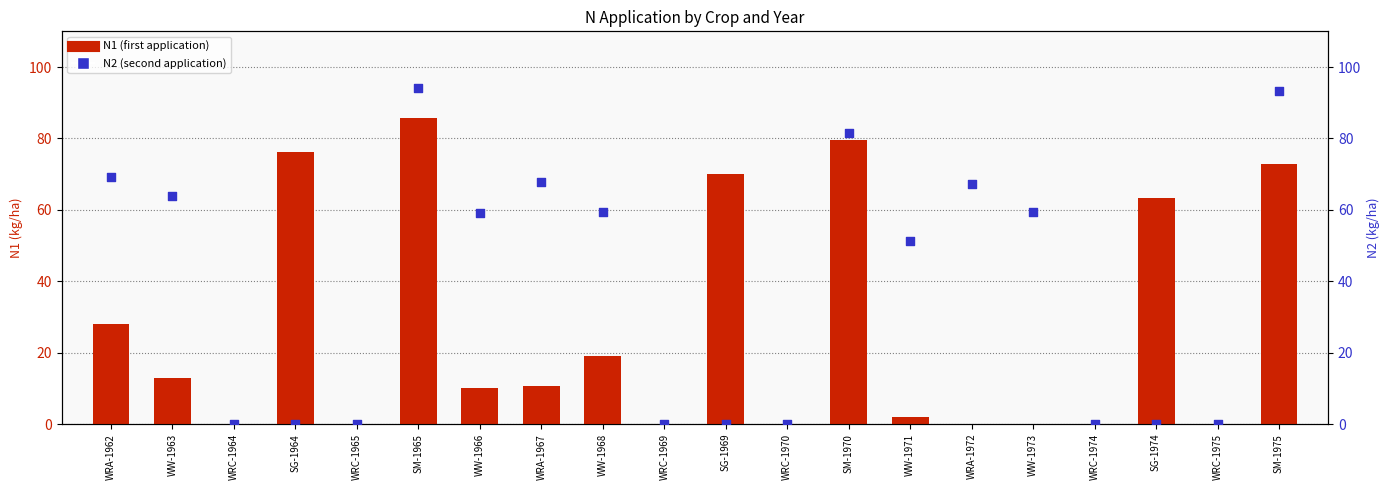

Which series has the largest total across all categories?

N2 (second application)